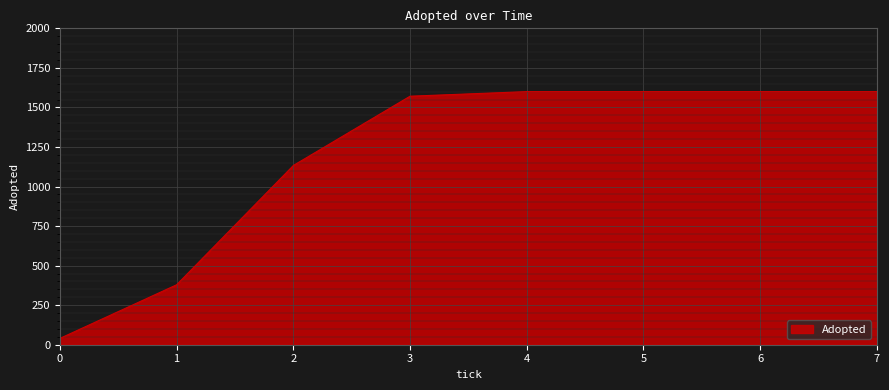

Does the chart have visible grid lines?

Yes